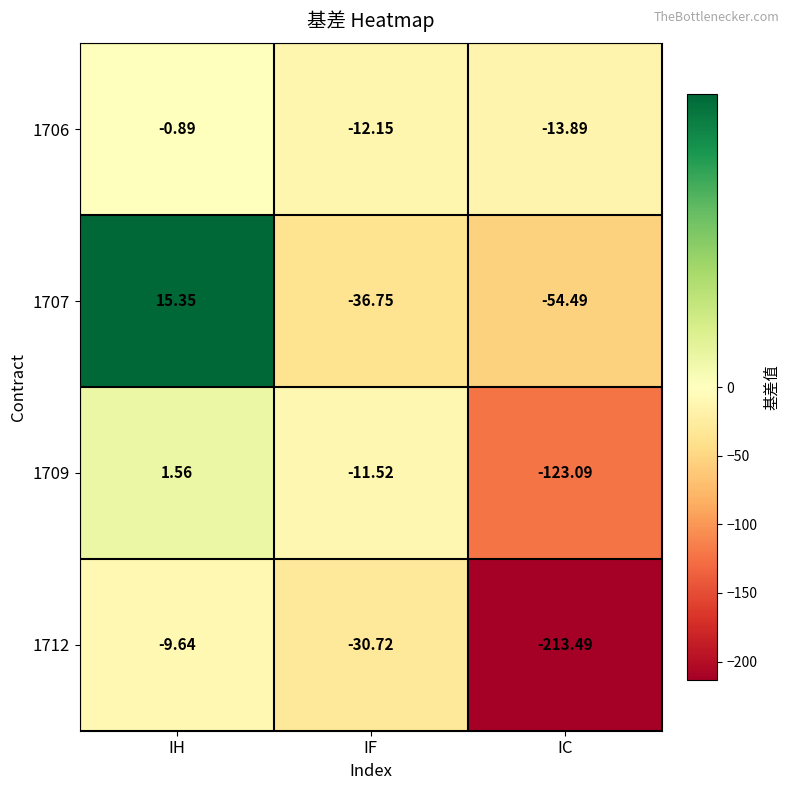

Where does the 1712 series first go above -30?

IH